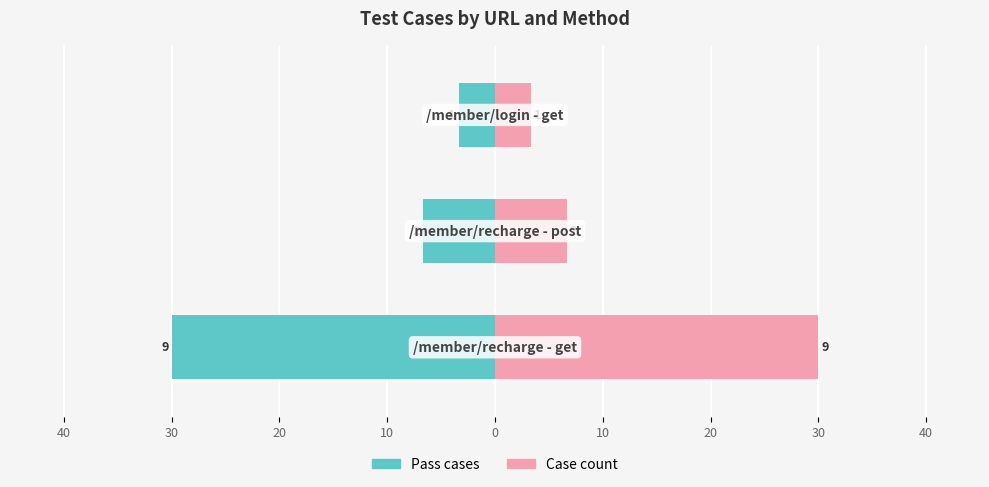

How many data points in Pass cases are less than -6?

2